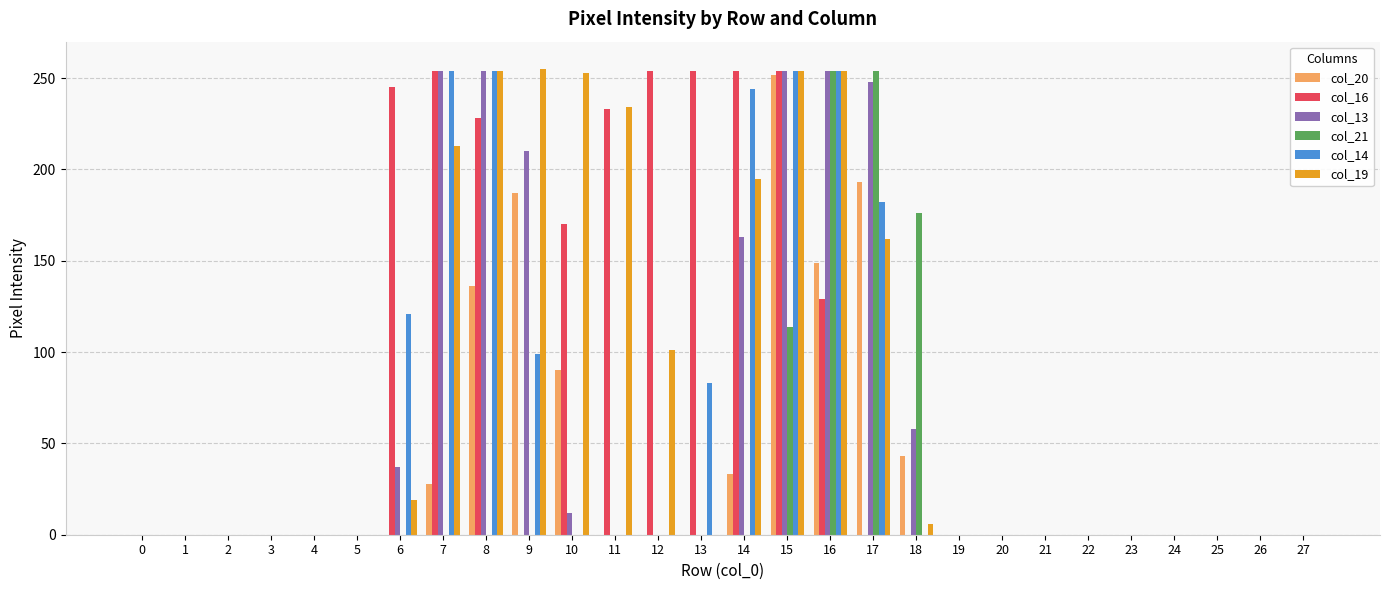

Between 10 and 22, which series saw the biggest shift?

col_19